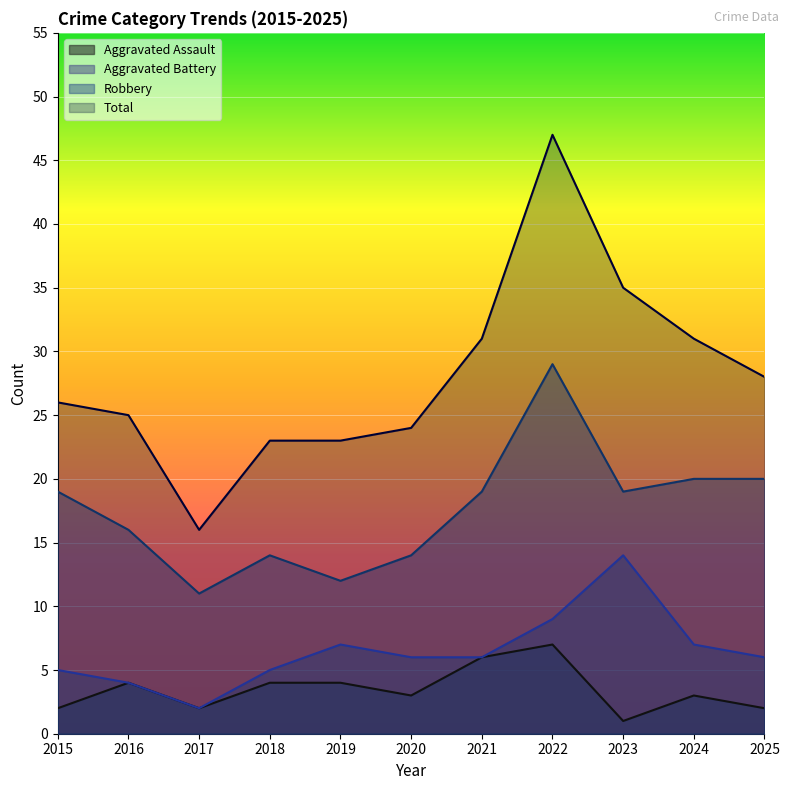

True or false: Aggravated Battery and Total intersect in this chart.

False